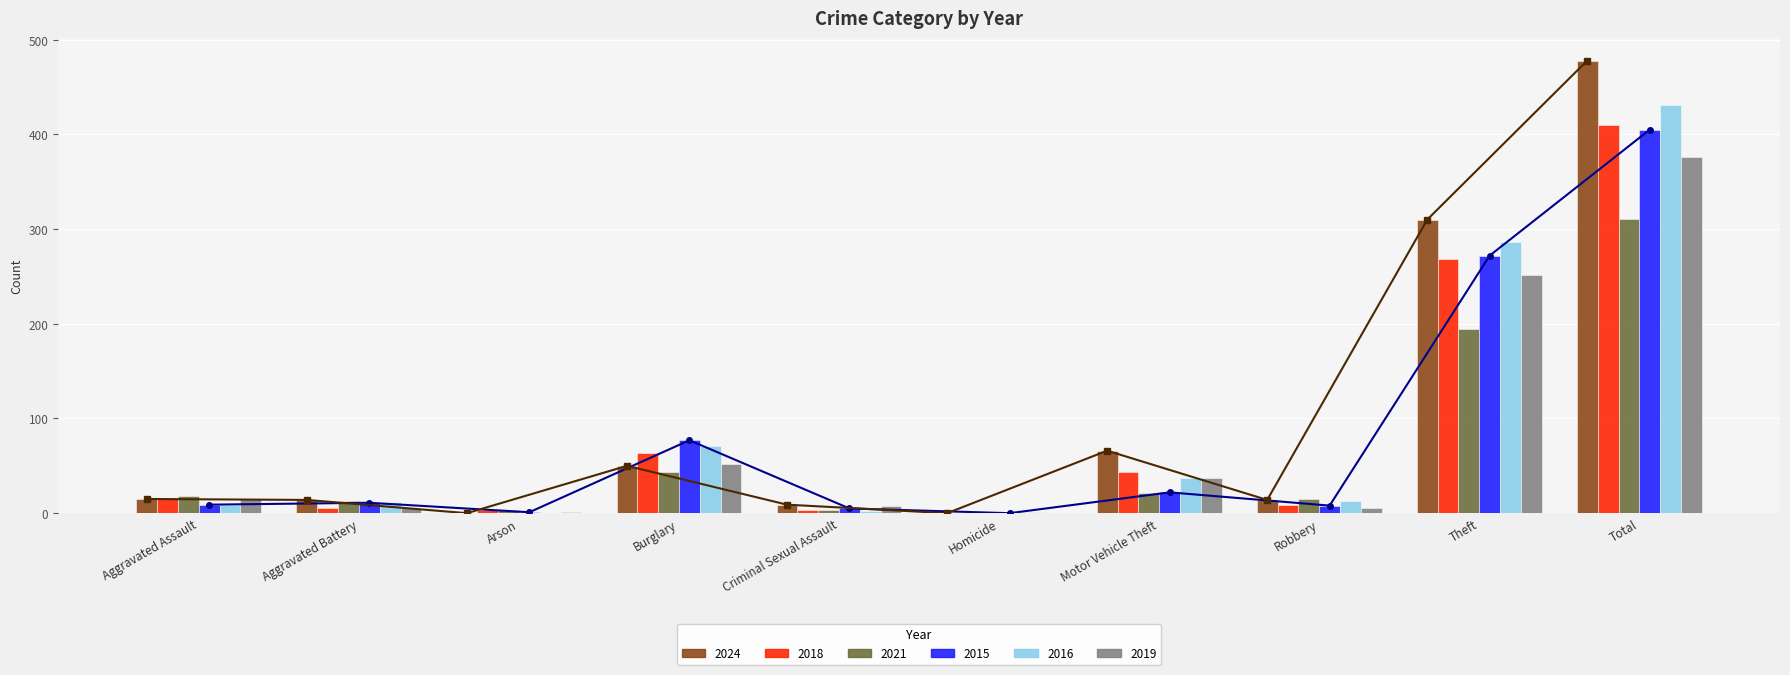

What is the sum of the 2024 values at Aggravated Assault and Homicide?

15